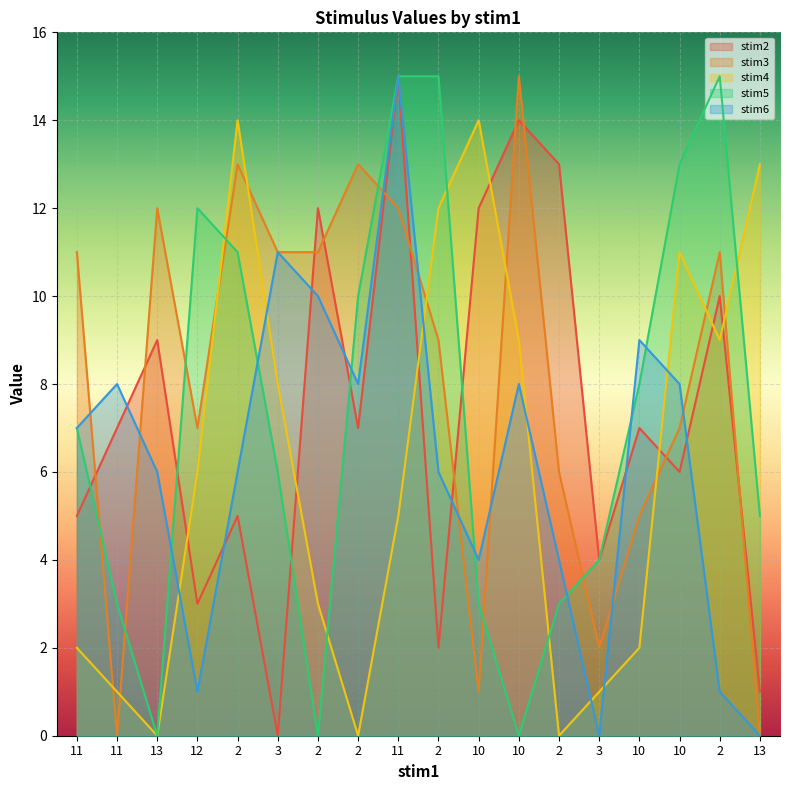

What is the label of the 15th point from the left?

10